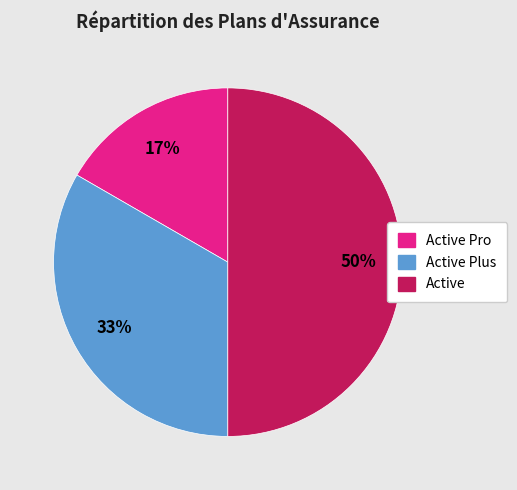

To the nearest percent, what is the difference between the largest and smallest slice percentages?

33%